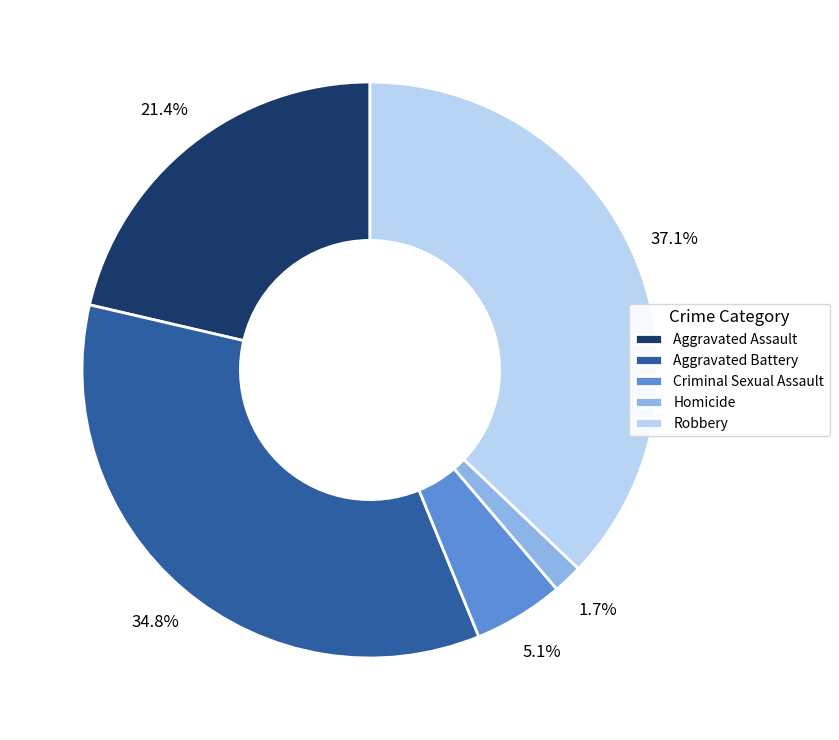

How many segments does this pie chart have?

5